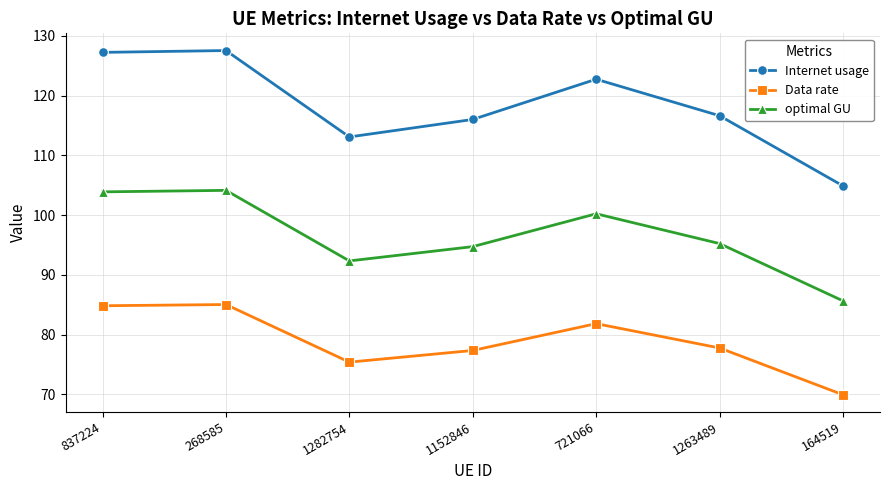

Count the number of categories in the chart.

7